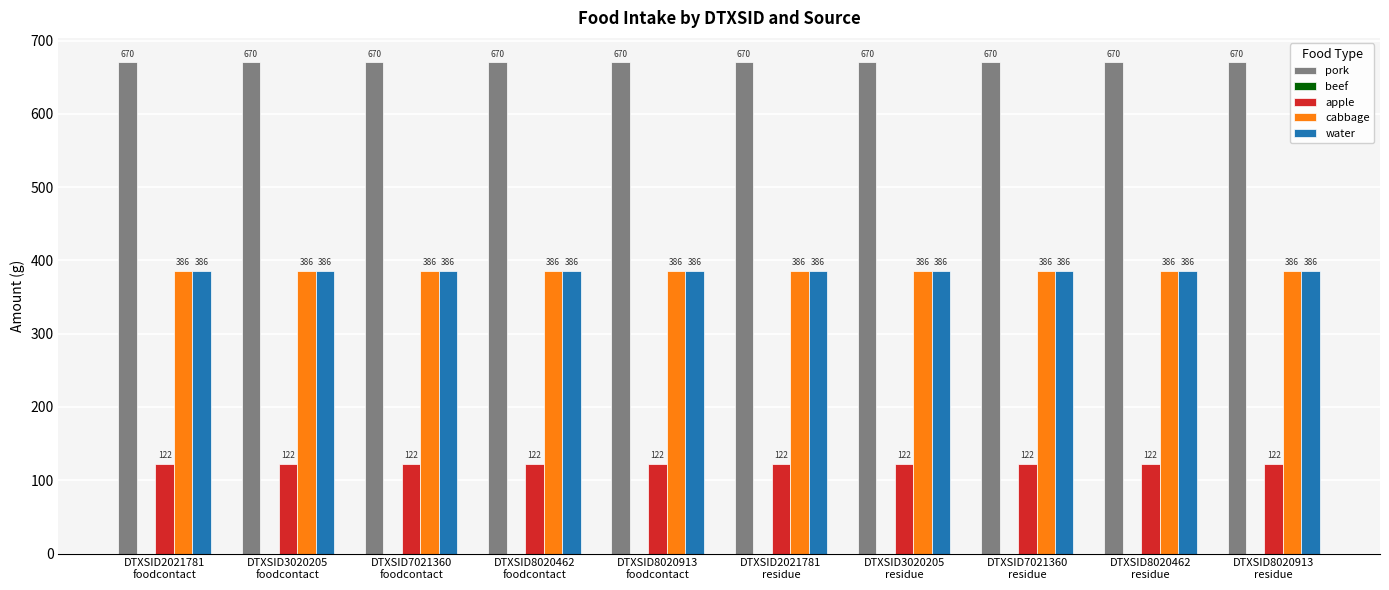

What is the greatest value displayed?

670.2